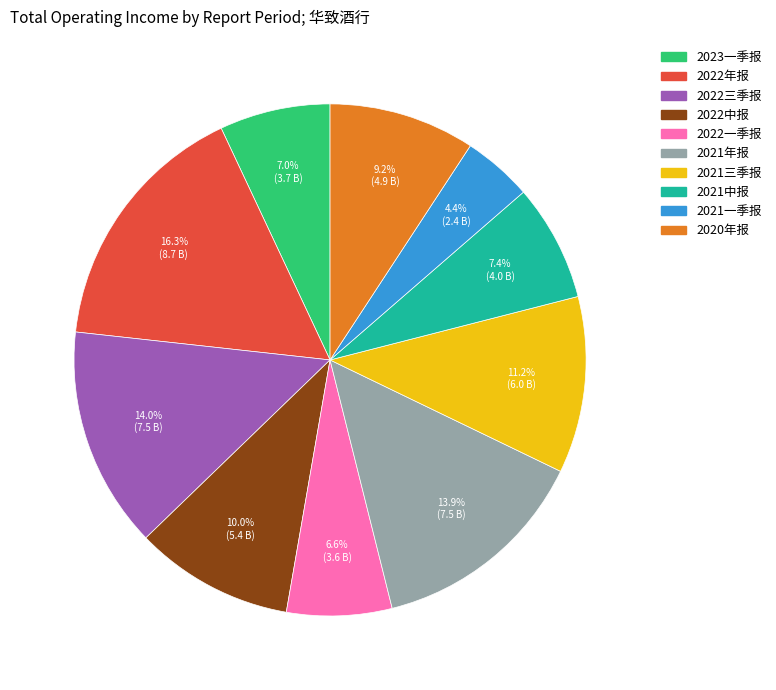

Is 2022三季报 the majority of the pie?

No